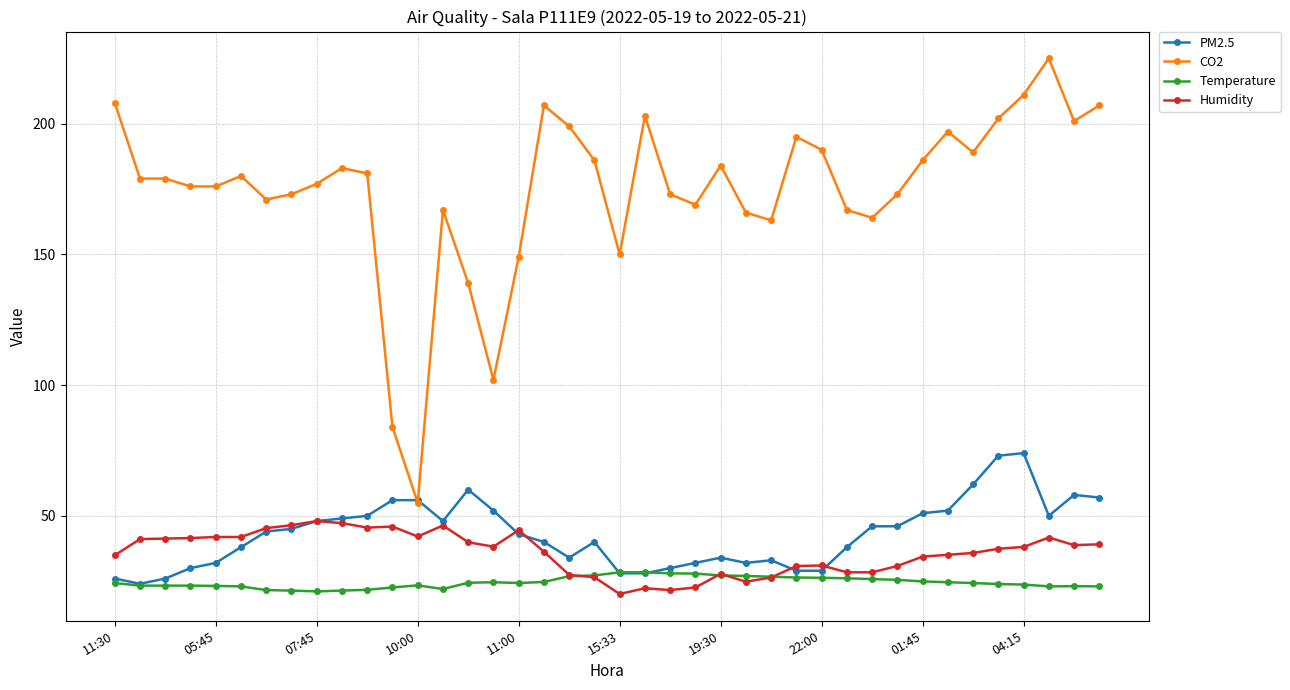

What are all the series names shown in the legend?

PM2.5, CO2, Temperature, Humidity